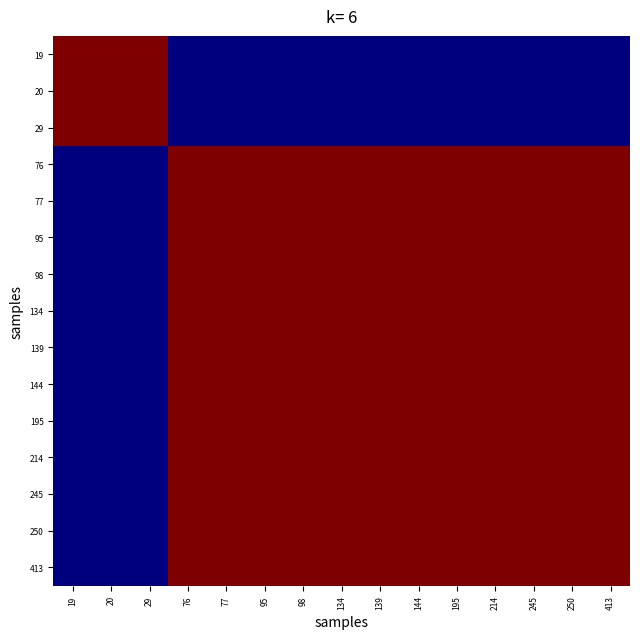

Which category has the highest value across all series?

19